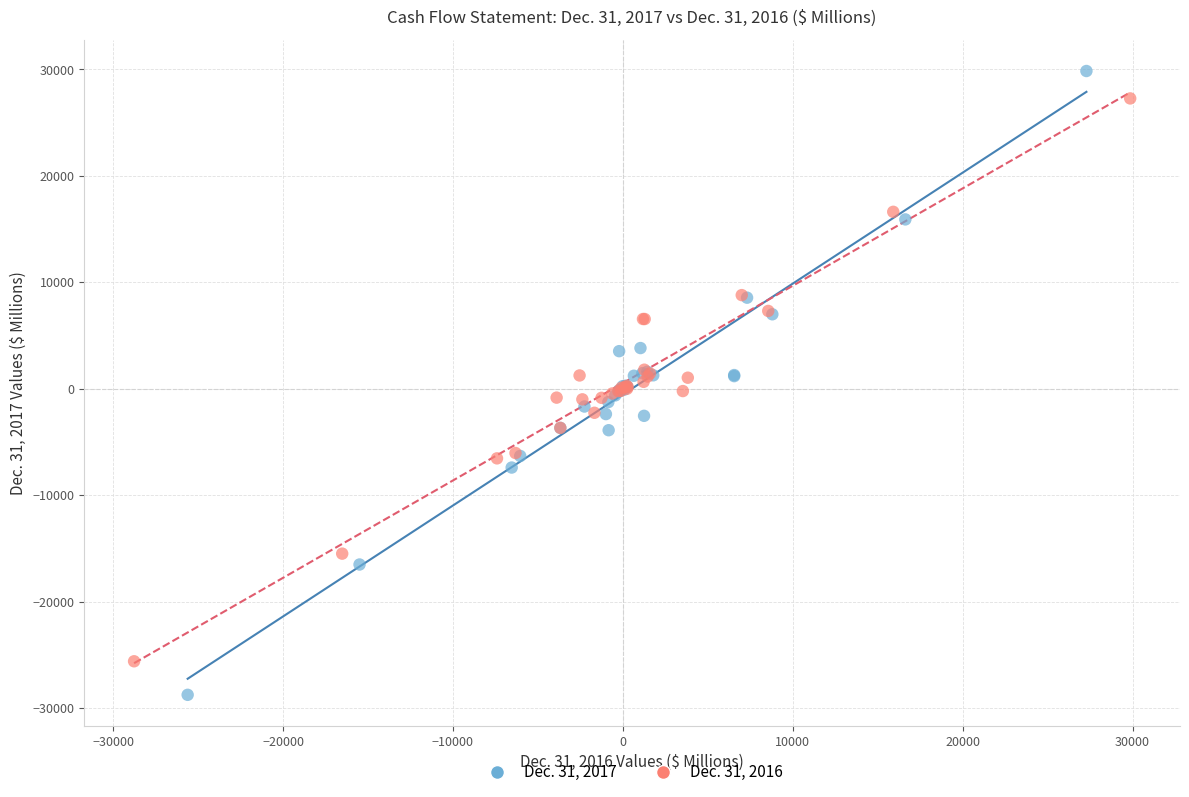

What are all the series names shown in the legend?

Dec. 31, 2017, Dec. 31, 2016